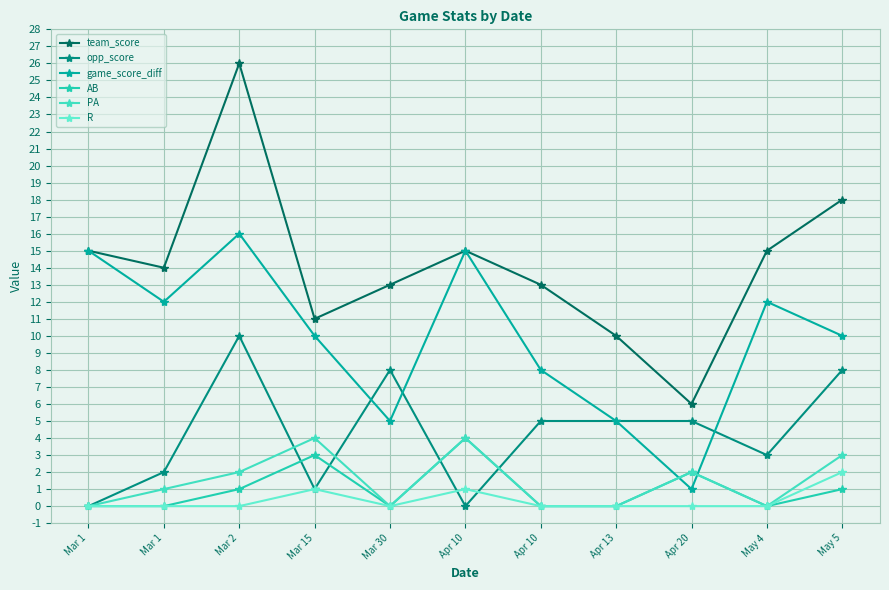

At Apr 13, list the series in order from largest to smallest.

team_score, opp_score, game_score_diff, AB, PA, R